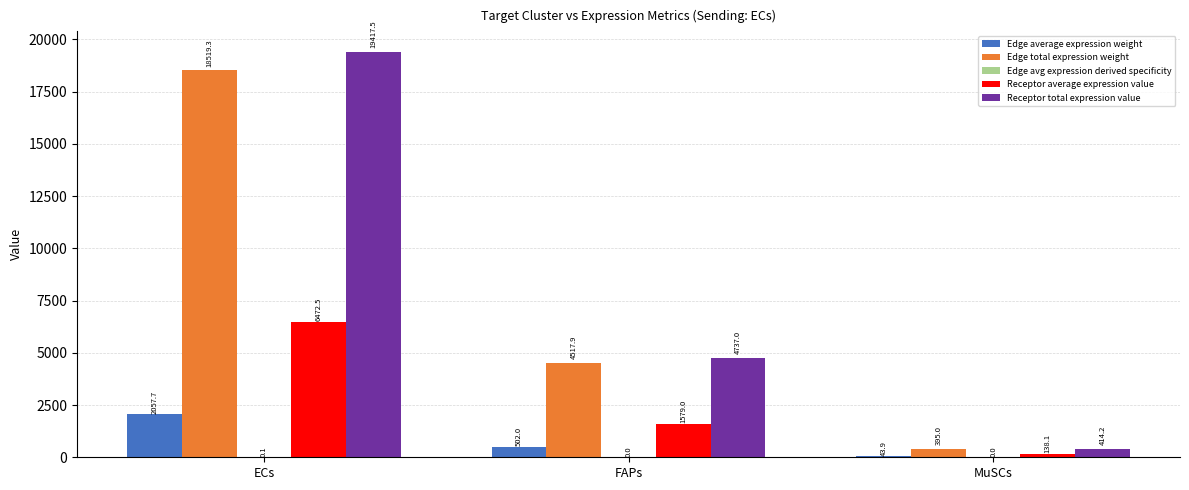

At which label does Receptor total expression value reach its peak?

ECs